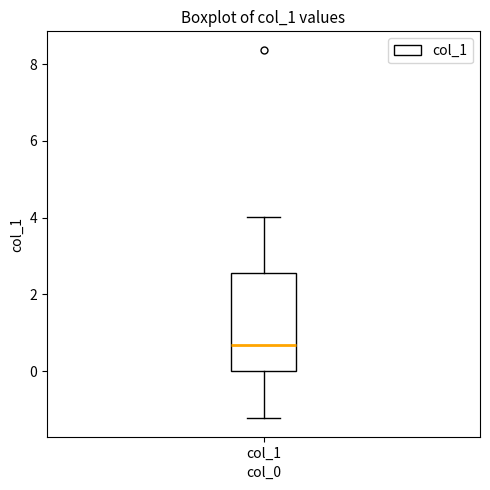

Where does the lower whisker of the box for col_1 end on the y-axis? The values are not printed on the chart, so give them approximately, as read against the axis.

-1.2